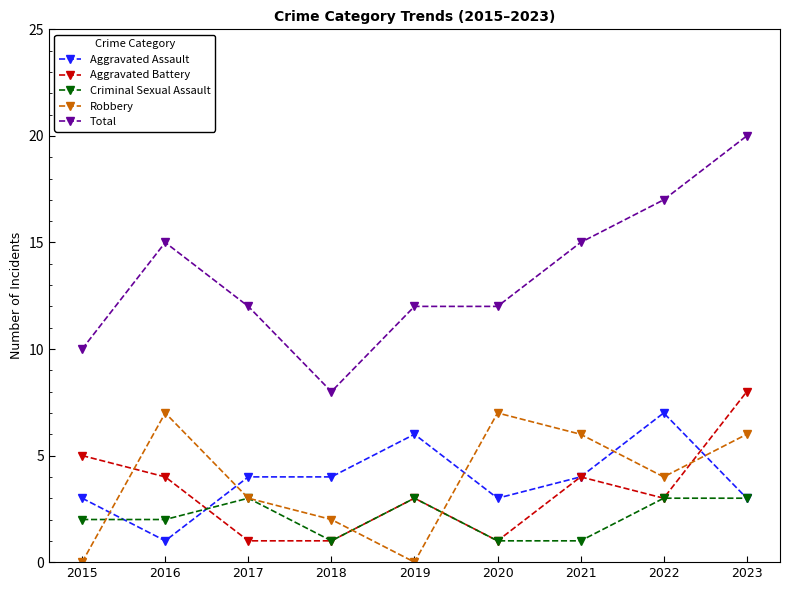

Between 2015 and 2022, which series saw the biggest shift?

Total